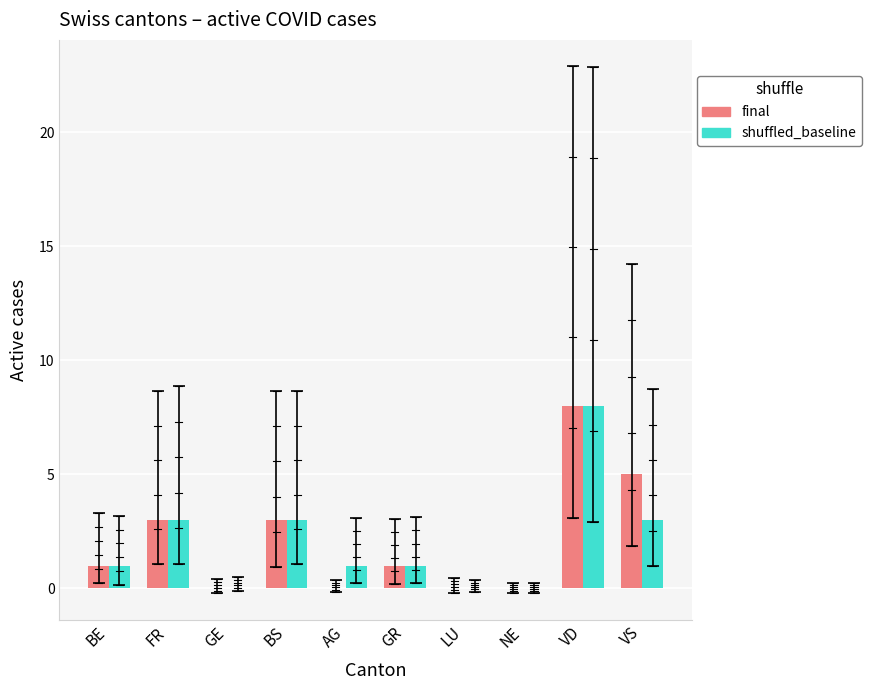

Is it true that final equals 1 at BE?

True